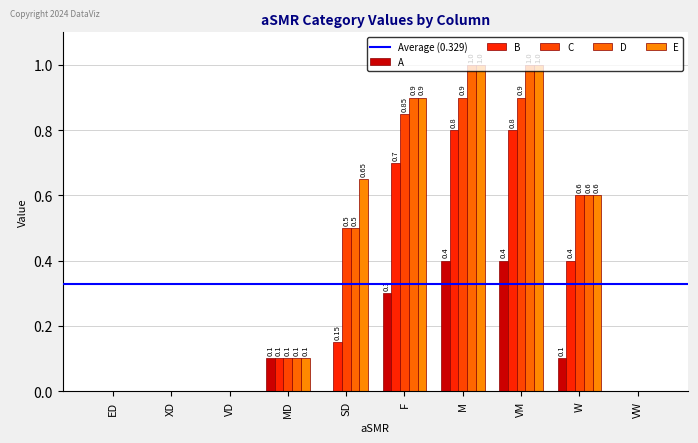

Count the number of data series in this chart.

5